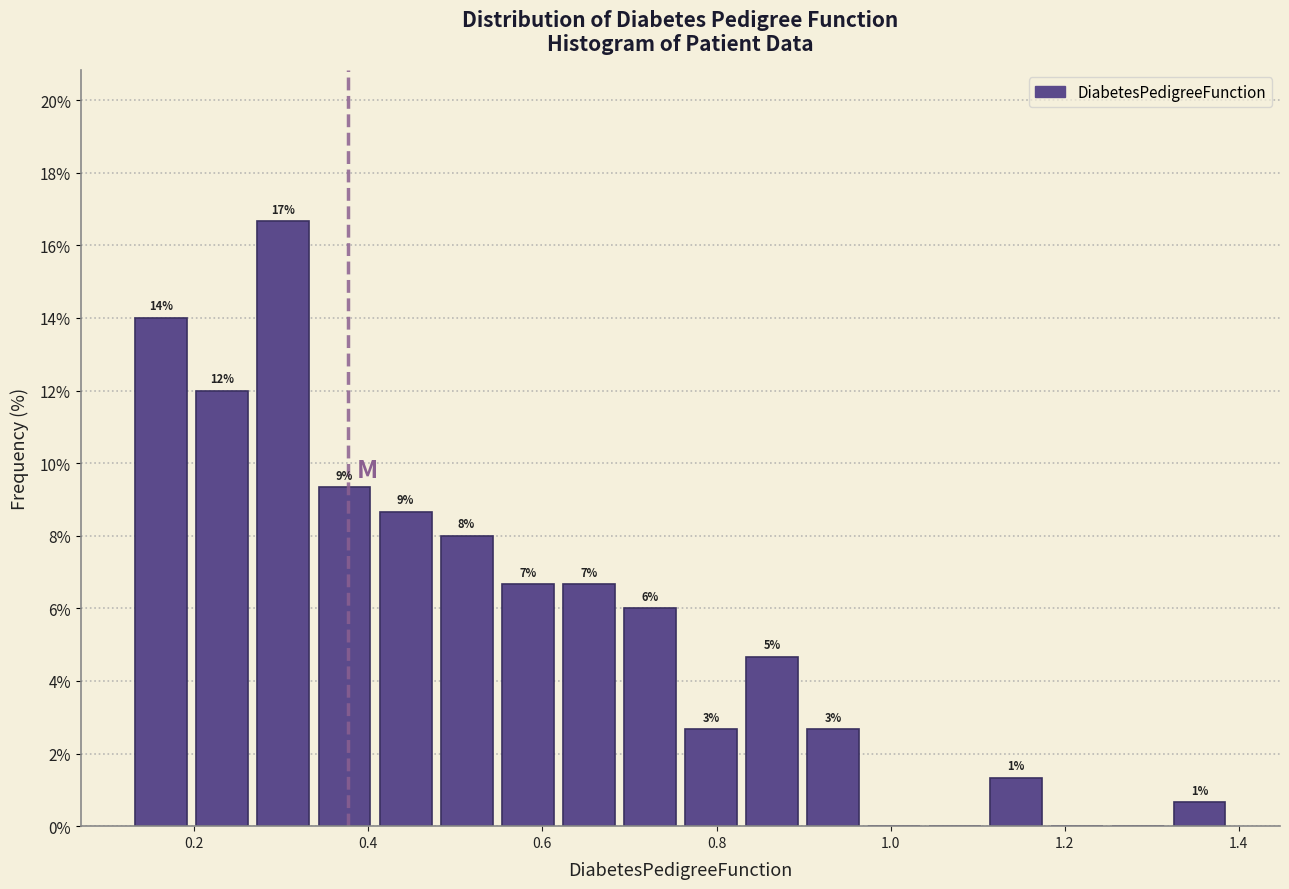

Read against the x-axis, roughly where is the centre of the tallest bar?

0.30